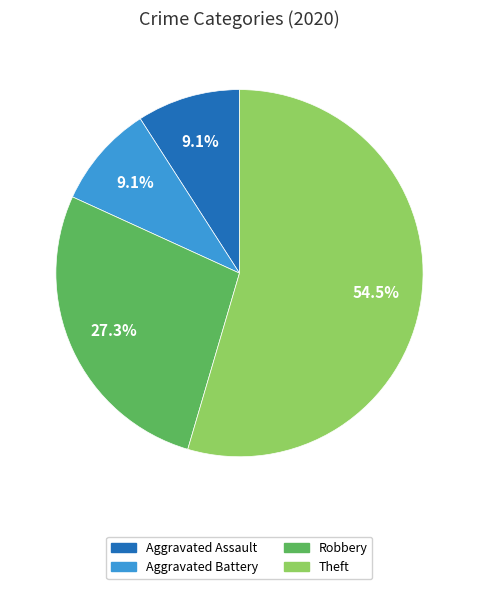

Do Robbery and Aggravated Battery together represent more than half of the pie?

No